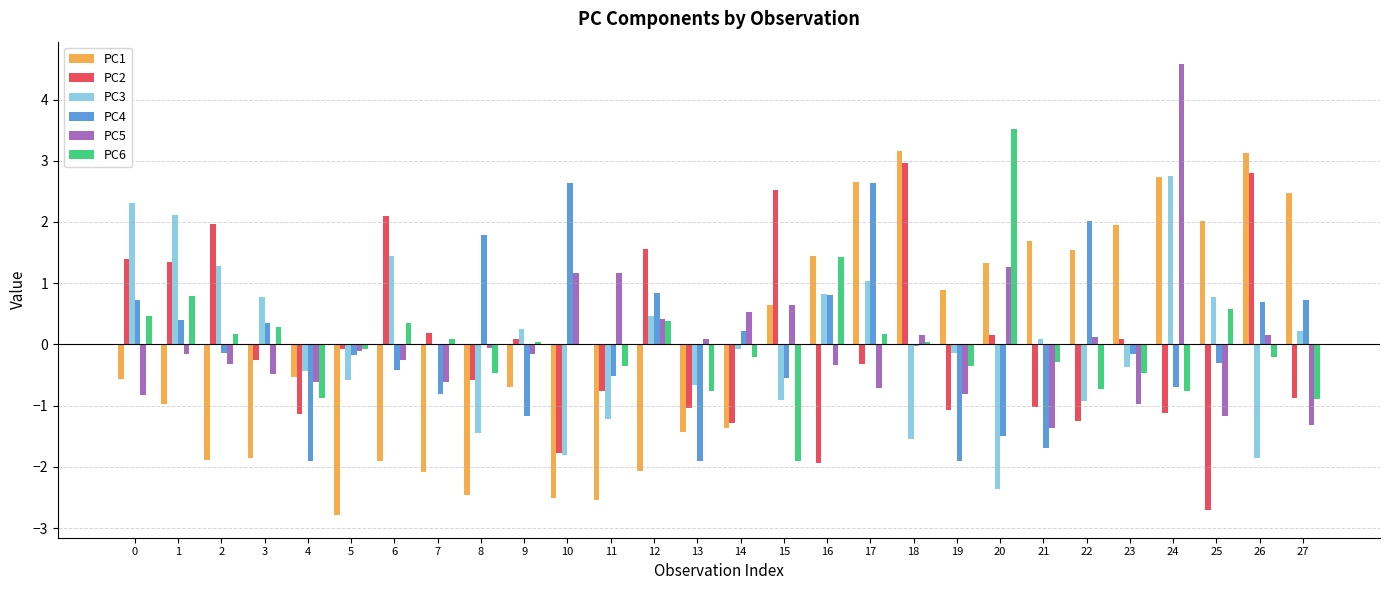

Is it true that PC3 equals 0.4 at 16?

False